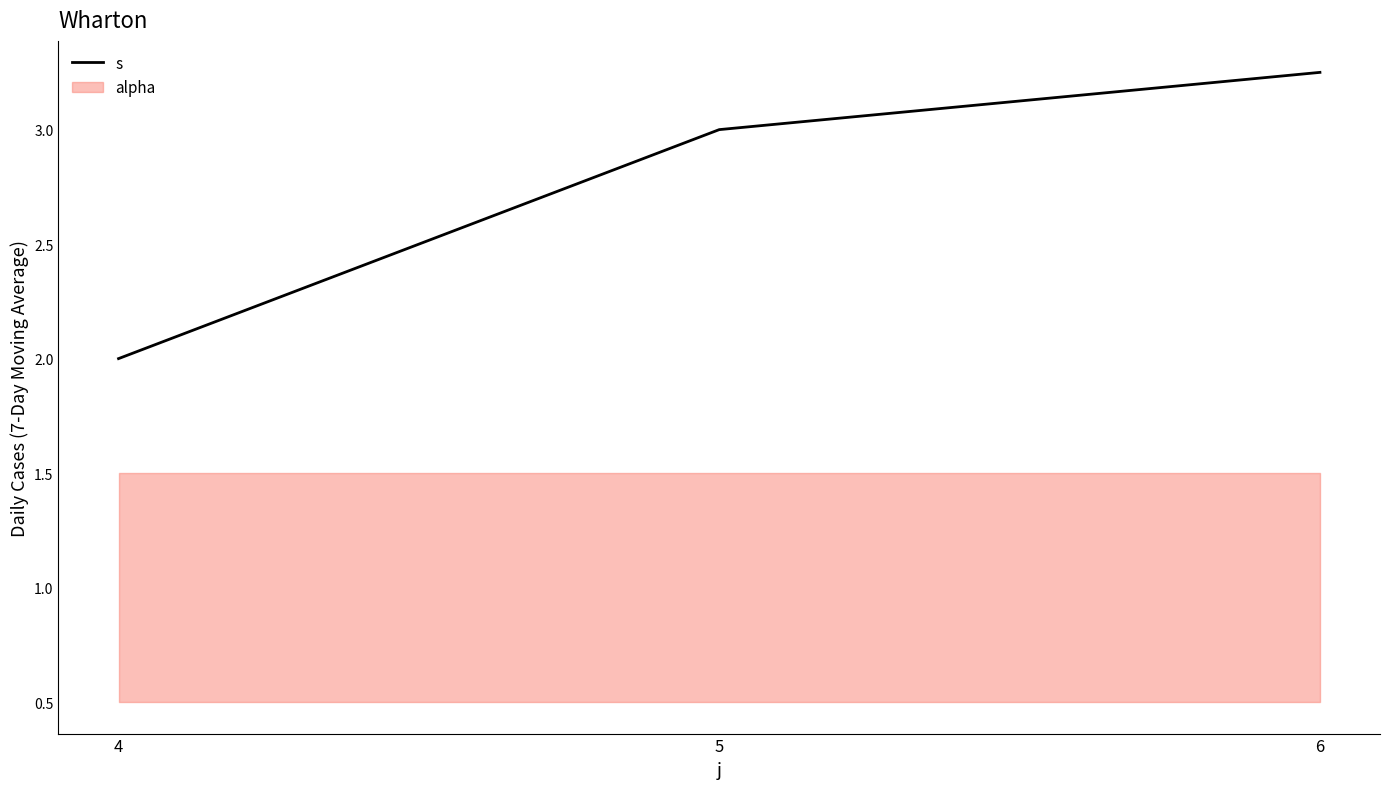

True or false: the data shows 2.0 at 4.

True